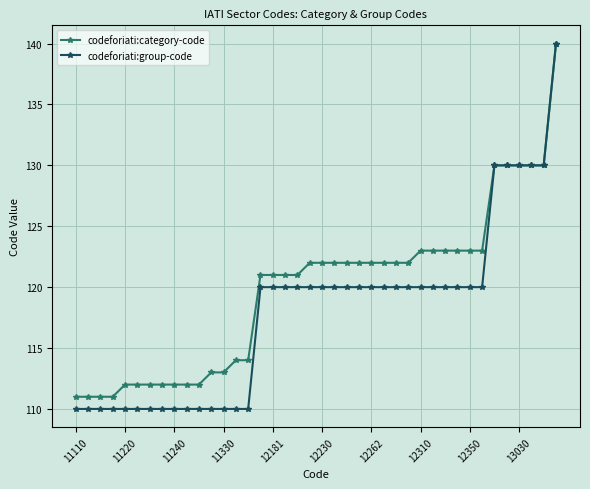

What is the value of the codeforiati:group-code point at the 15th from the left?

110